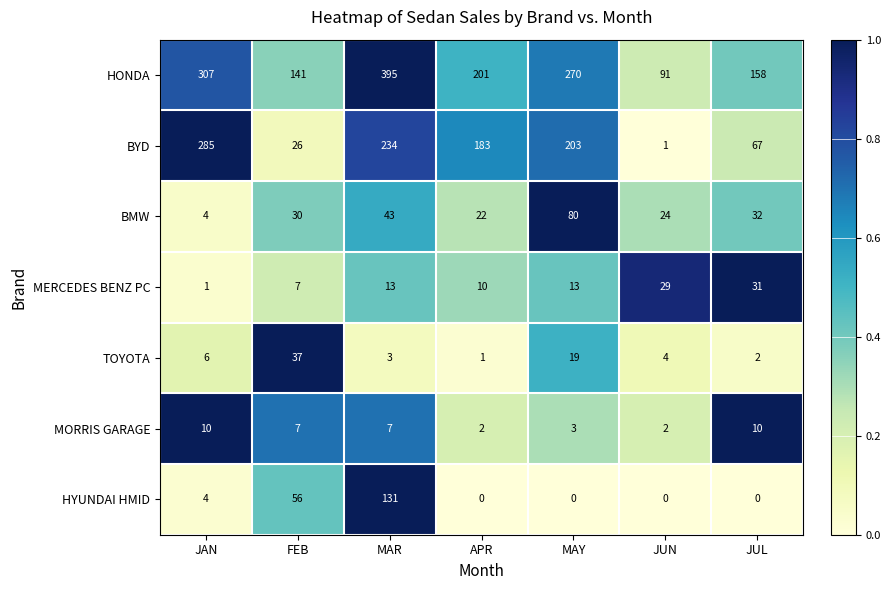

Which series changed the most between JUN and JUL?

HONDA